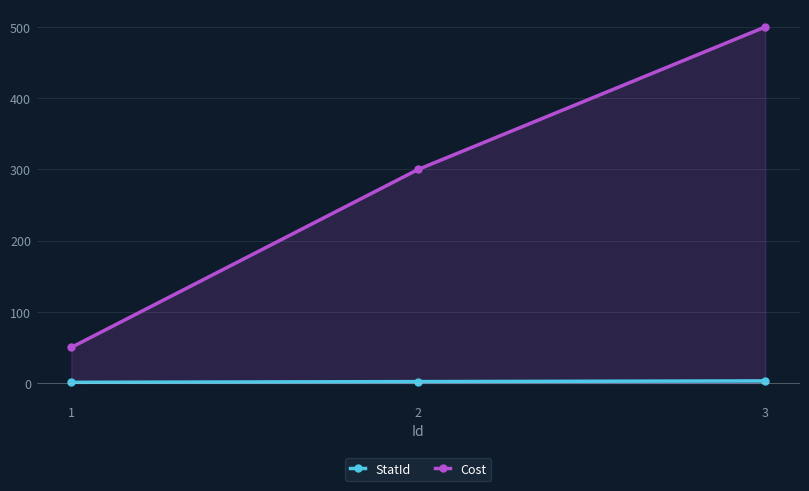

Is it true that StatId equals 3 at 3?

True